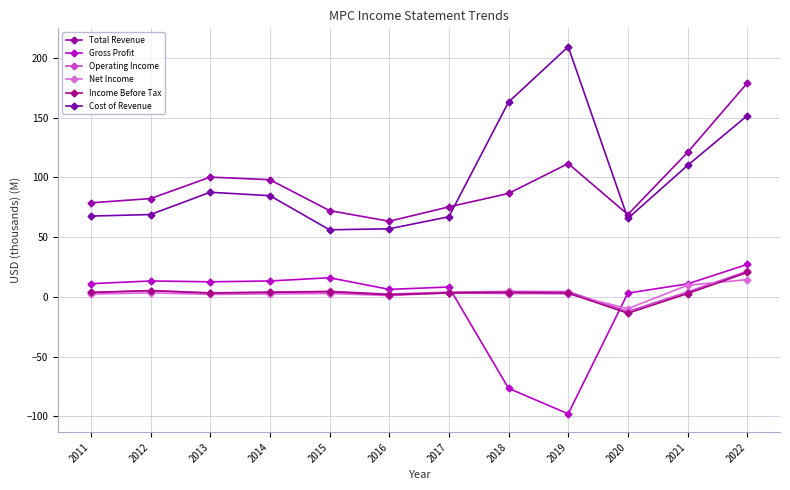

How many lines are shown in the chart?

6